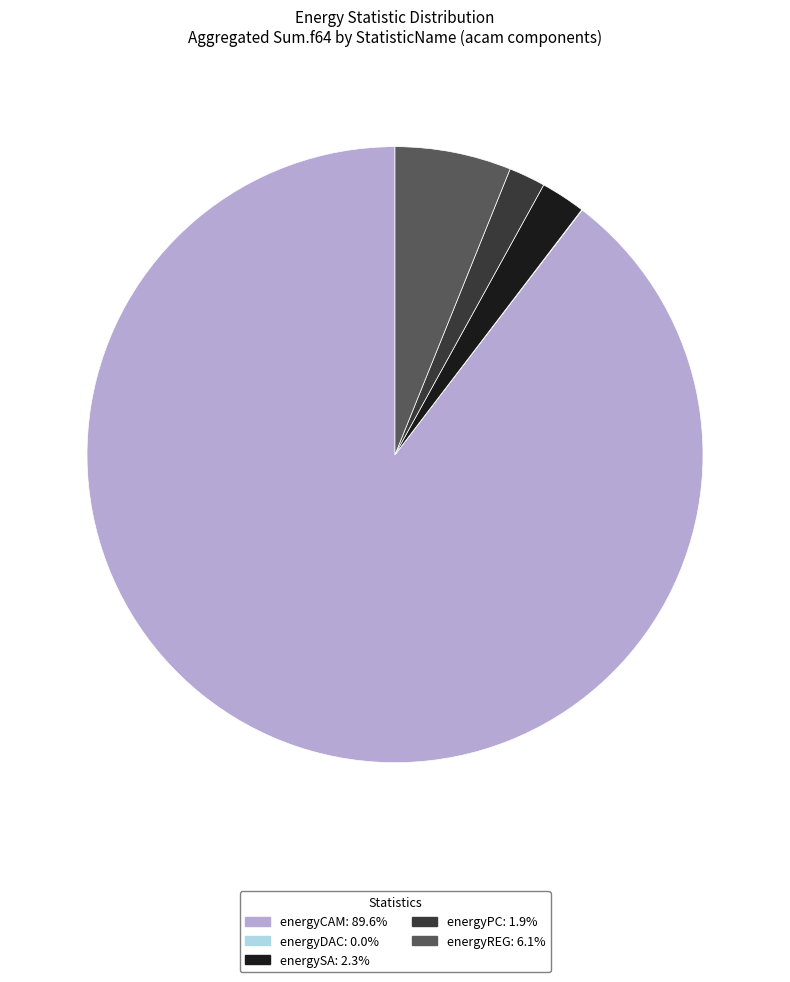

Is there any slice that represents more than half of the pie?

Yes